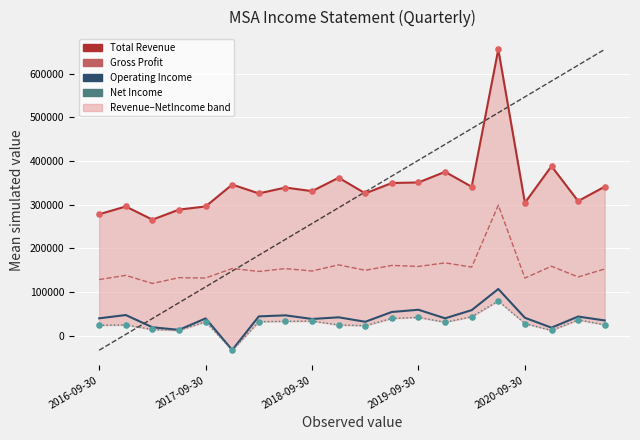

Is the value of Gross Profit at 17 greater than the value of Net Income at 9?

Yes